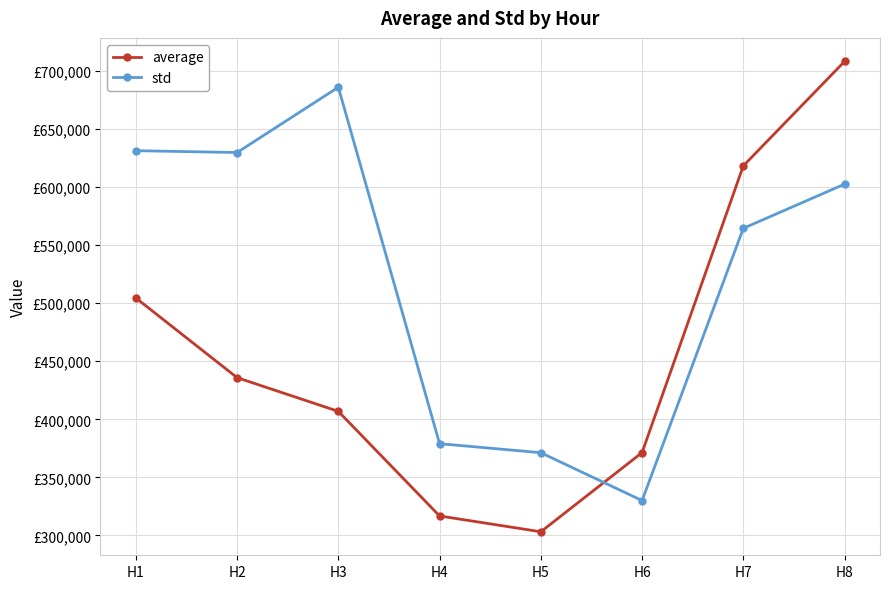

Is this an area chart (filled region under the line)?

No